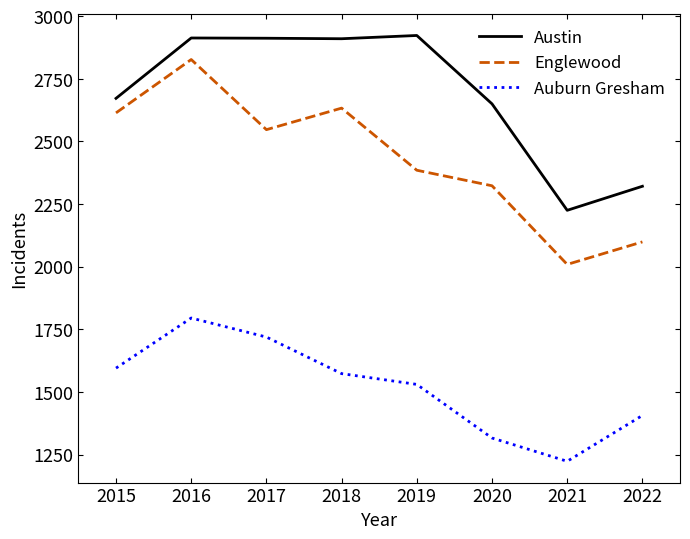

Is the value of Auburn Gresham at 2021 greater than the value of Austin at 2016?

No